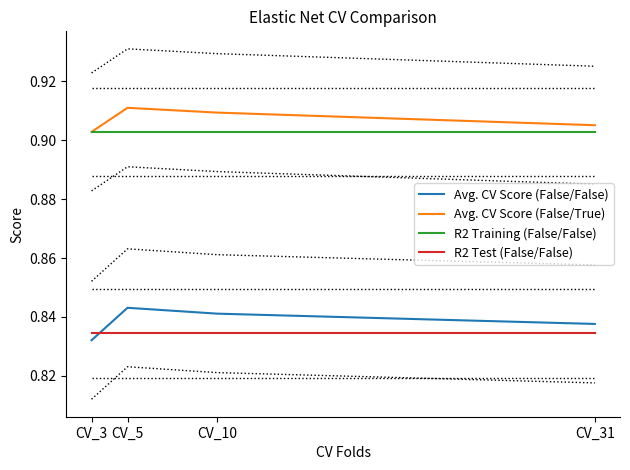

What is the total value across all series at CV_31?

3.5